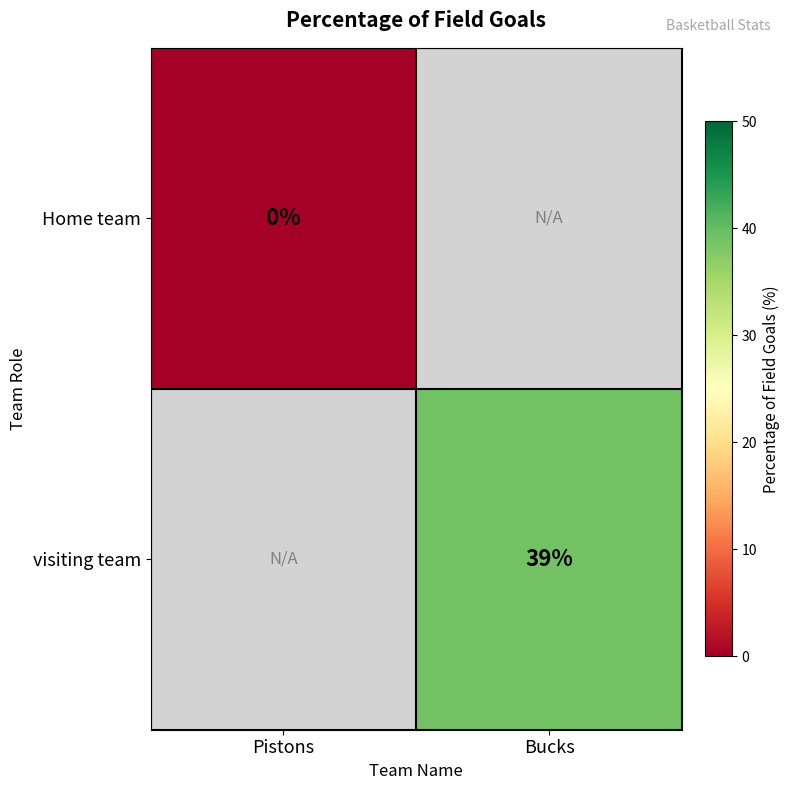

Count the number of data series in this chart.

2